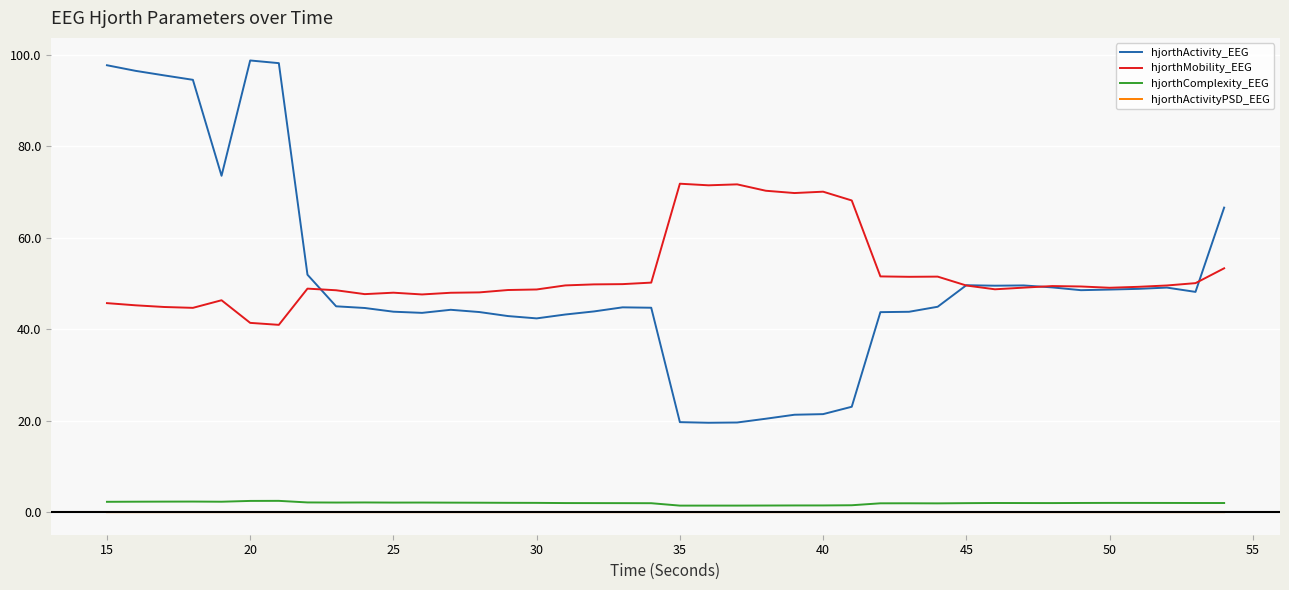

Which series has the largest range (max minus min)?

hjorthActivity_EEG